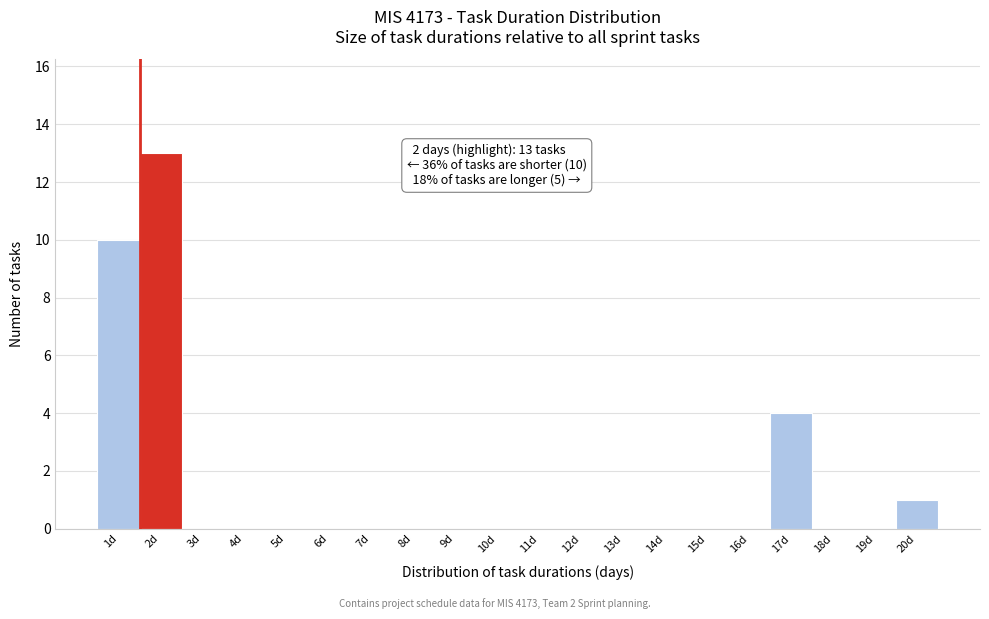

Reading left to right, extract all data points from this chart.

1d=10	2d=13	3d=0	4d=0	5d=0	6d=0	7d=0	8d=0	9d=0	10d=0	11d=0	12d=0	13d=0	14d=0	15d=0	16d=0	17d=4	18d=0	19d=0	20d=1